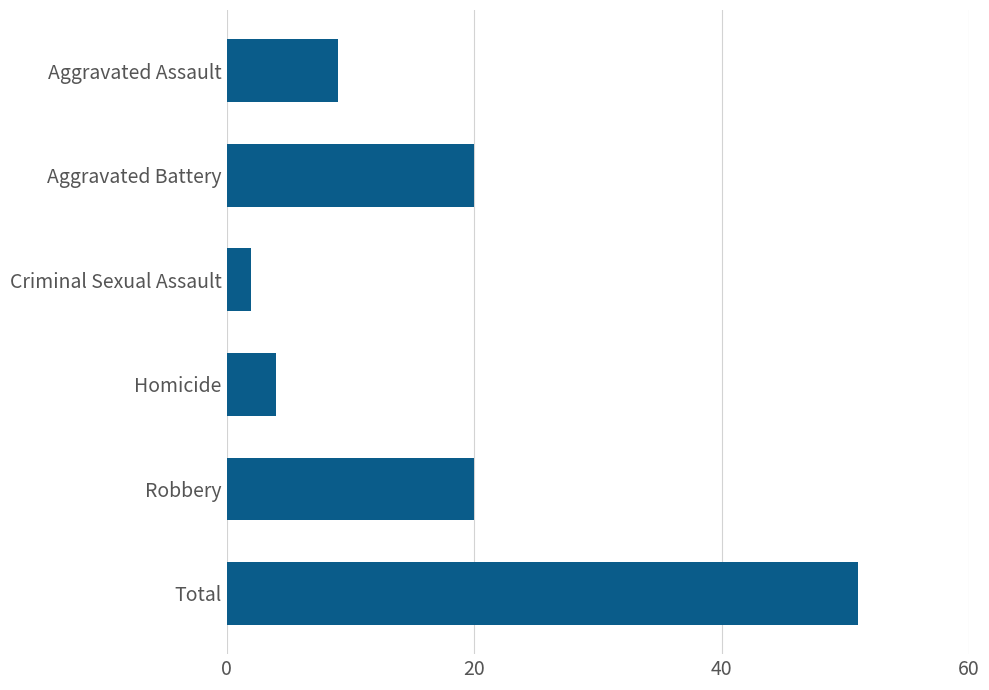

What is the change in value from Criminal Sexual Assault to Robbery?

+18